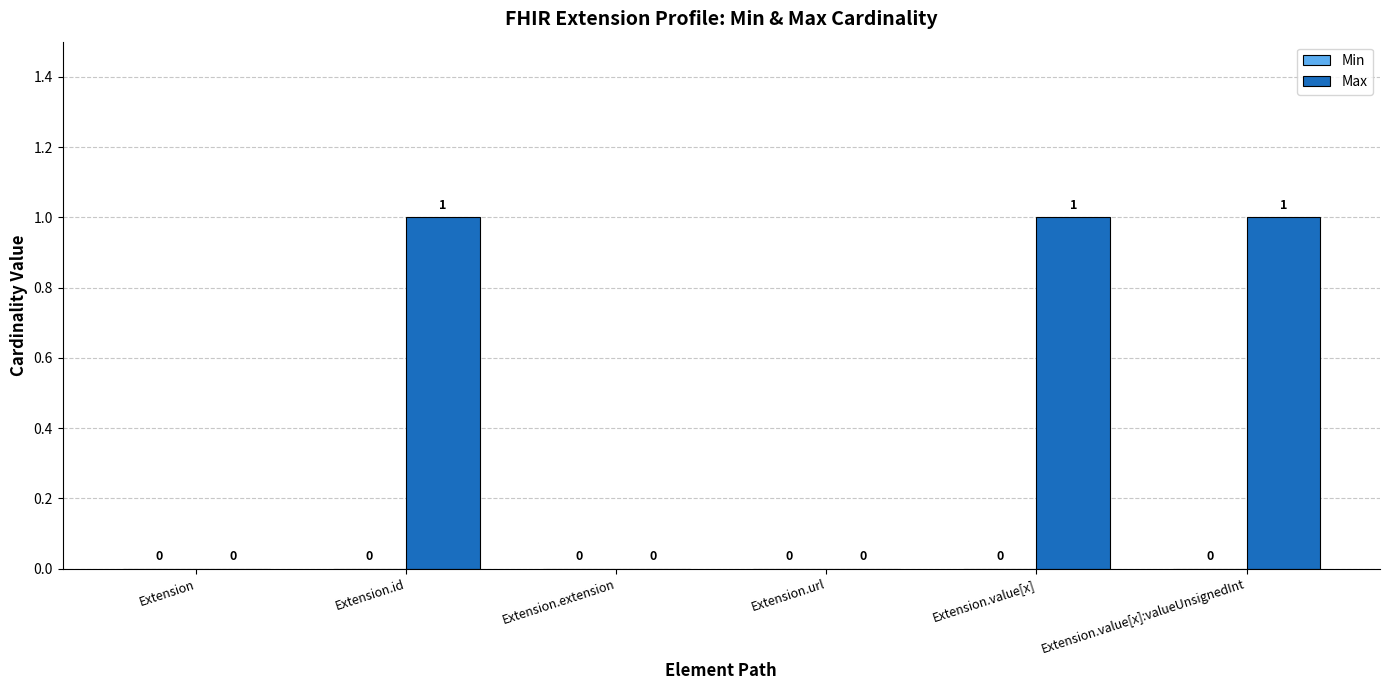

The chart shows a value of 1 at Extension.id. True or false?

True